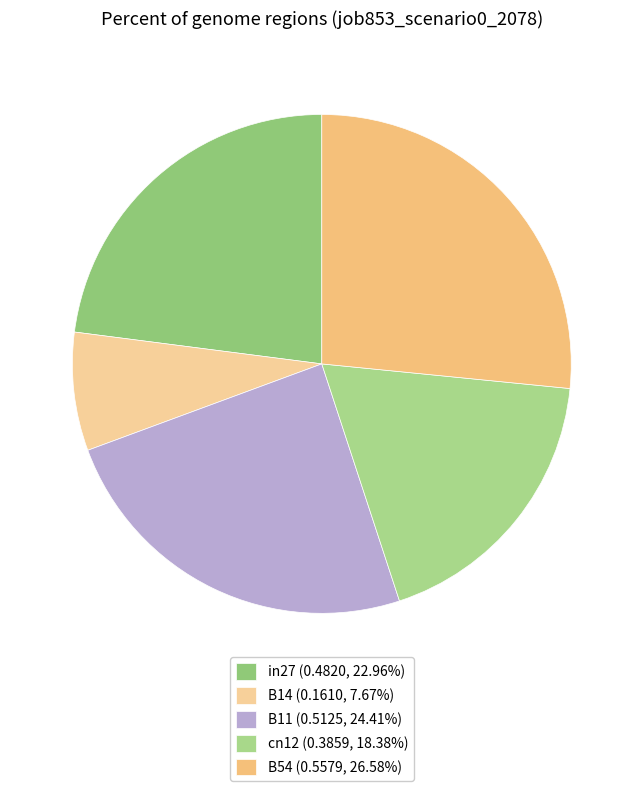

Does B54 account for over 50% of the chart?

No